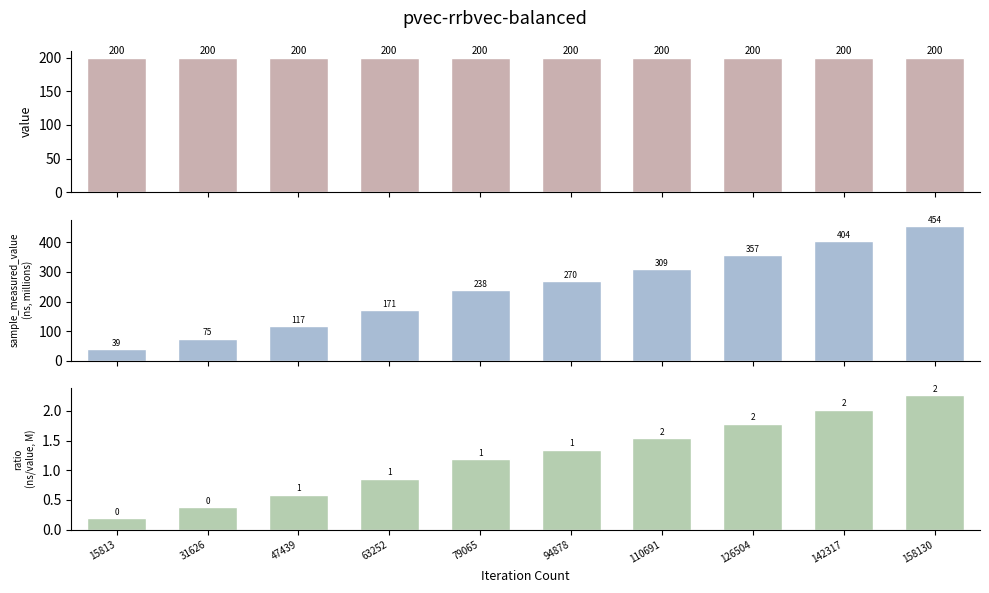

Reading right to left, list all the values displayed in this chart.

value: 158130=200.0	142317=200.0	126504=200.0	110691=200.0	94878=200.0	79065=200.0	63252=200.0	47439=200.0	31626=200.0	15813=200.0
sample_measured_value: 158130=453.5	142317=403.7	126504=357.3	110691=308.7	94878=269.5	79065=237.7	63252=171.2	47439=117.2	31626=75.1	15813=39.4
ratio (sample/value): 158130=2.3	142317=2.0	126504=1.8	110691=1.5	94878=1.3	79065=1.2	63252=0.9	47439=0.6	31626=0.4	15813=0.2